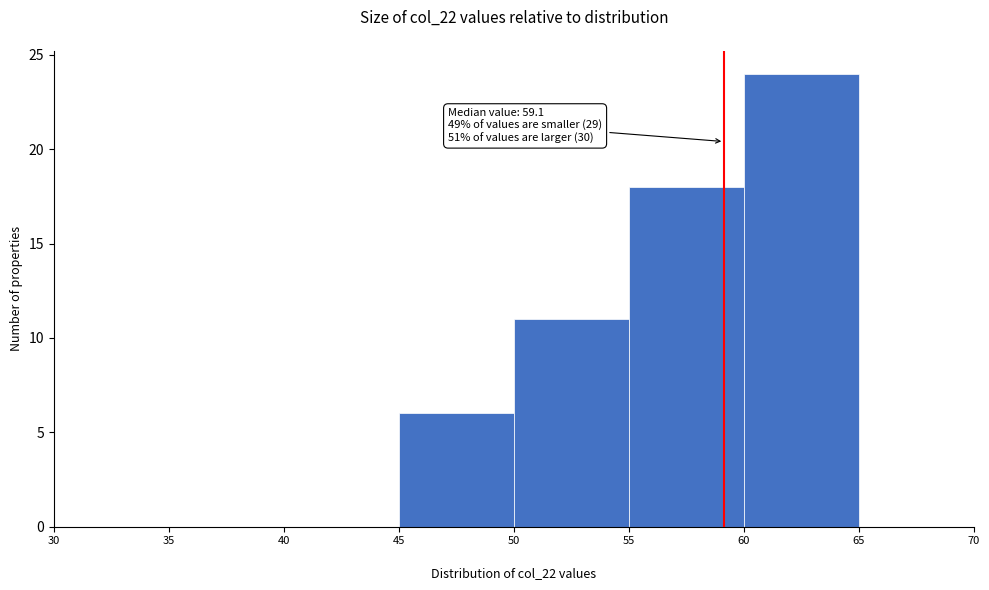

Which range on the x-axis has the tallest bar?

60 to 65